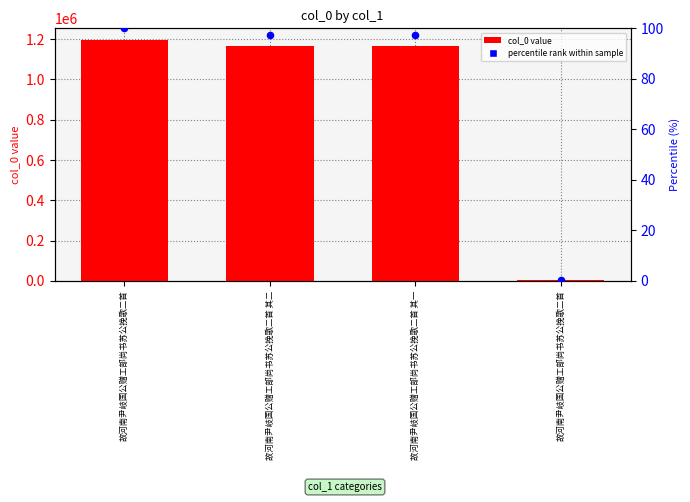

What are all the series names shown in the legend?

col_0, percentile rank